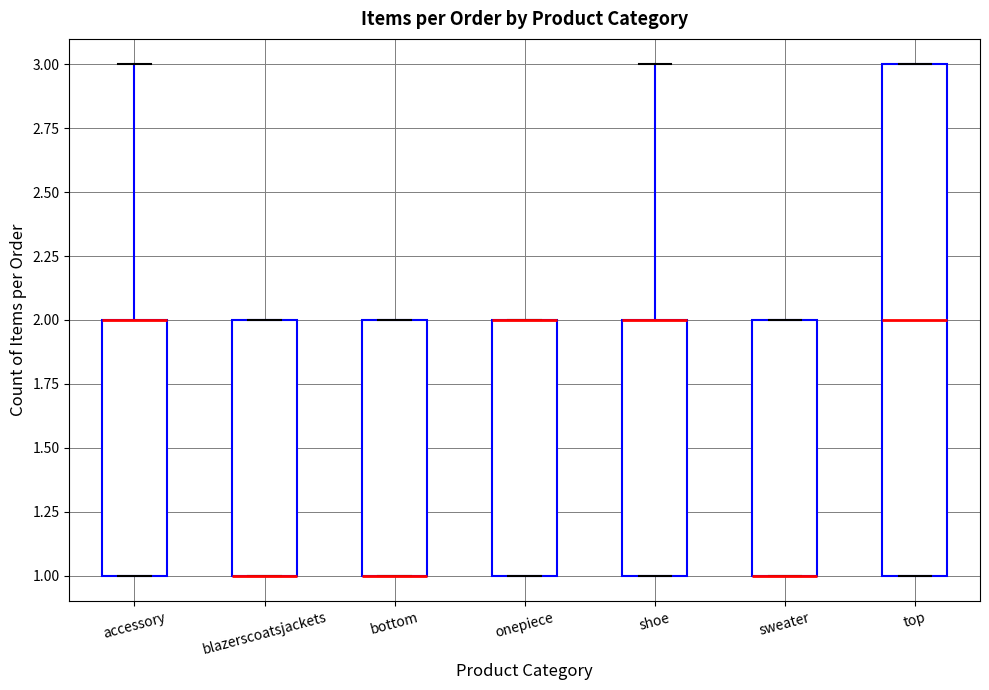

Which box is the tallest, from its lower edge to its upper edge?

top